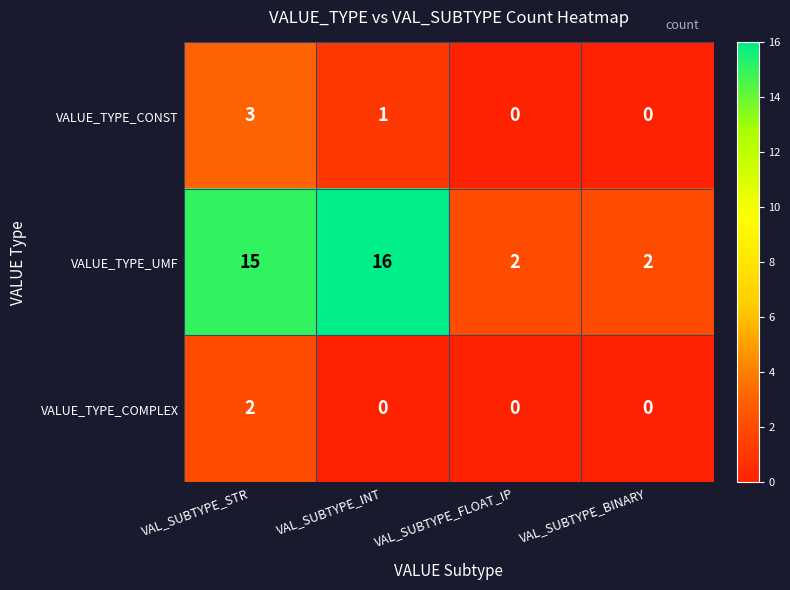

What is the difference between the VALUE_TYPE_CONST values at VAL_SUBTYPE_STR and VAL_SUBTYPE_BINARY?

3